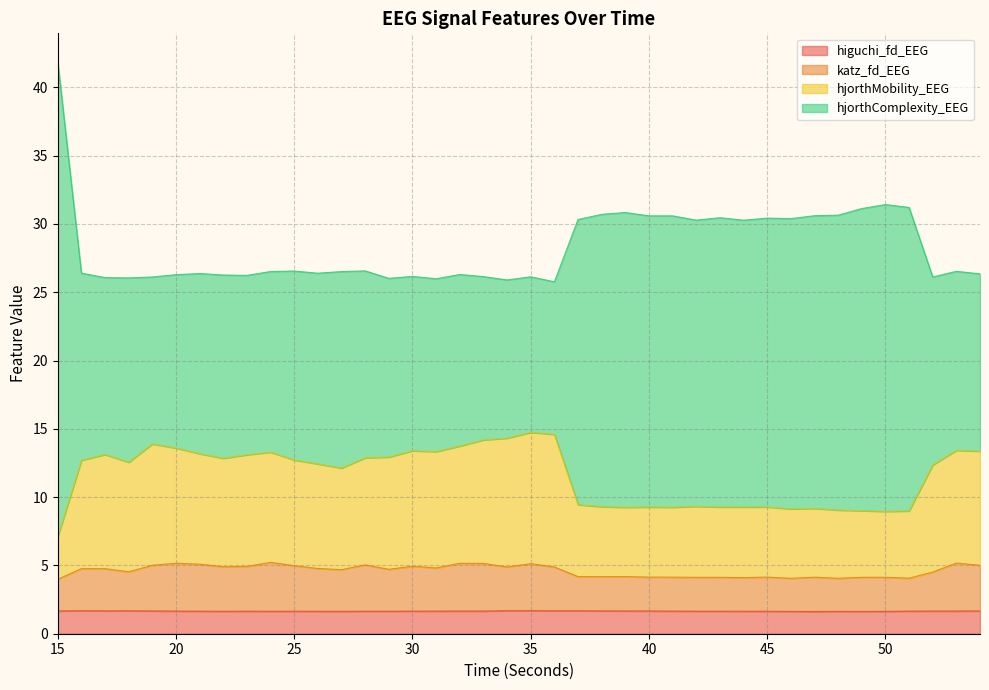

The value of hjorthMobility_EEG at 41 is 2.8. True or false?

False